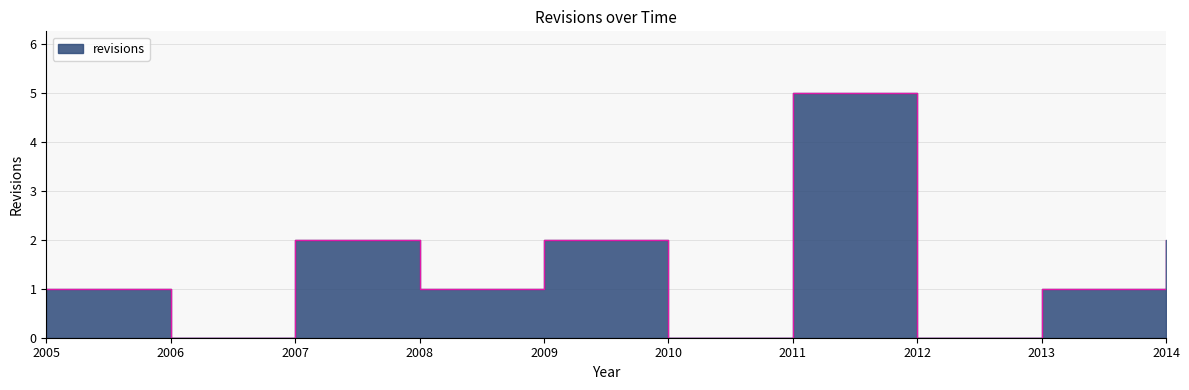

What value does the data have at 2005?

1